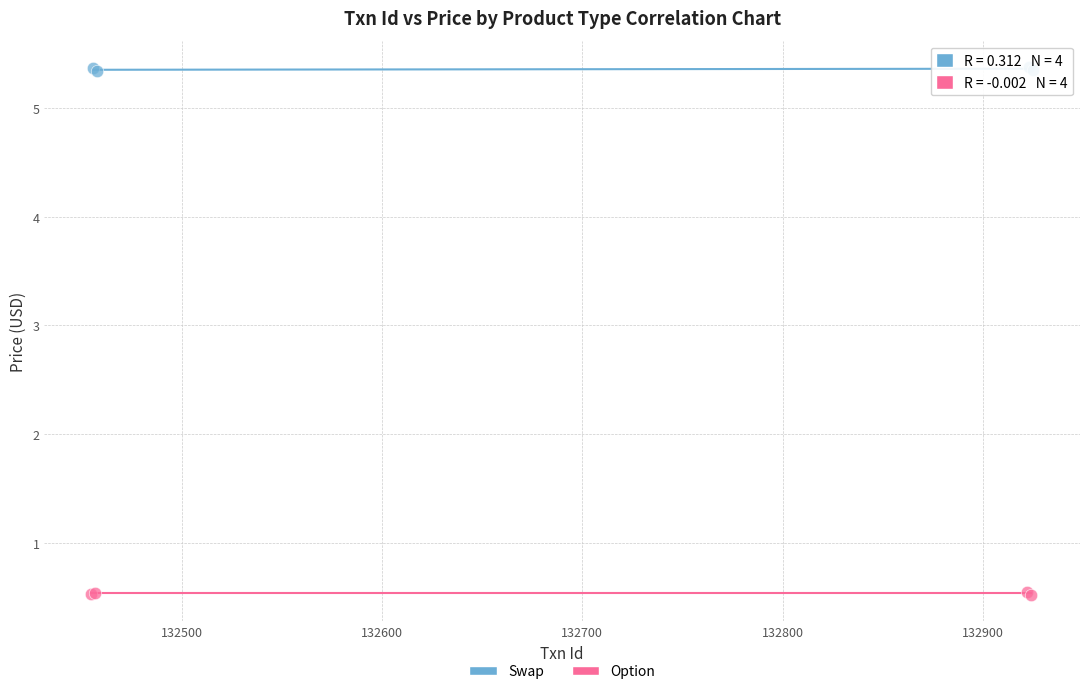

Which series contains the lowest Y value?

Option